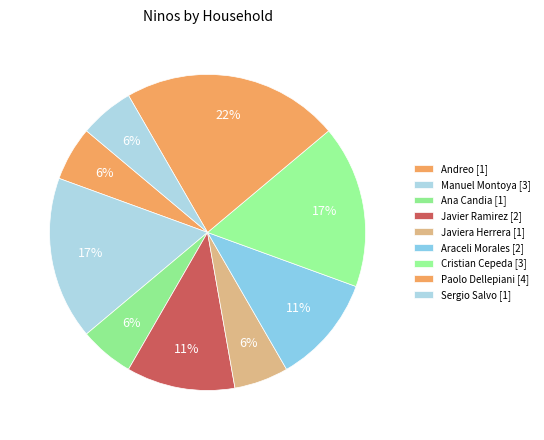

How many segments does this pie chart have?

9